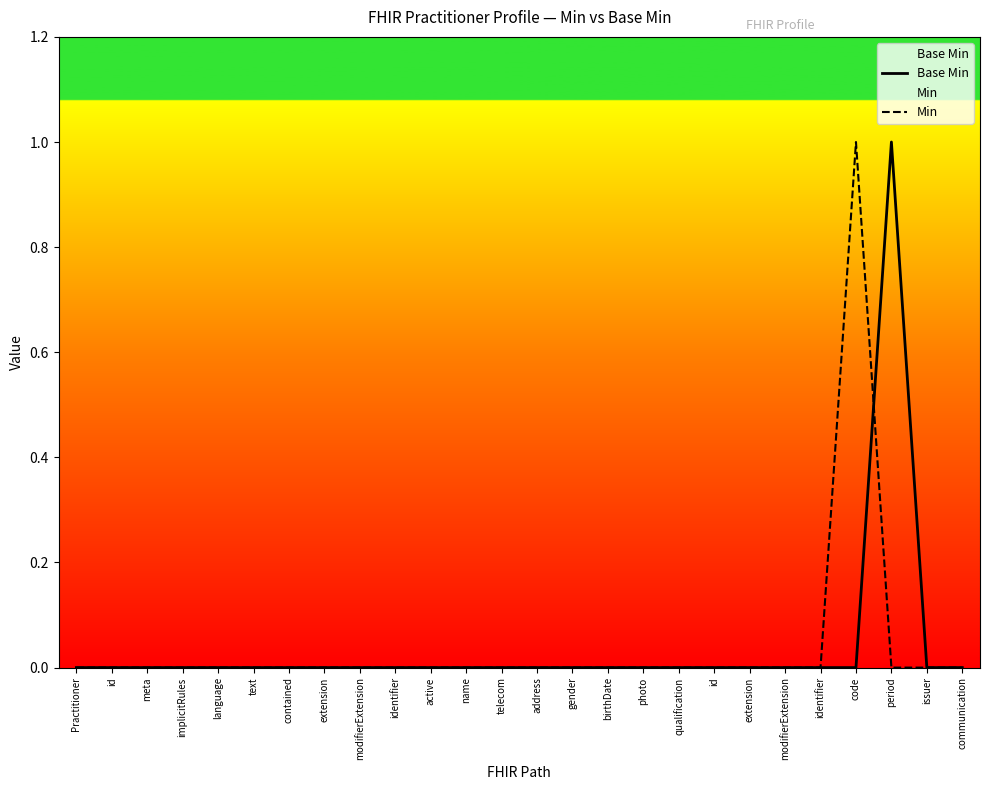

Between implicitRules and contained, which is larger?

implicitRules